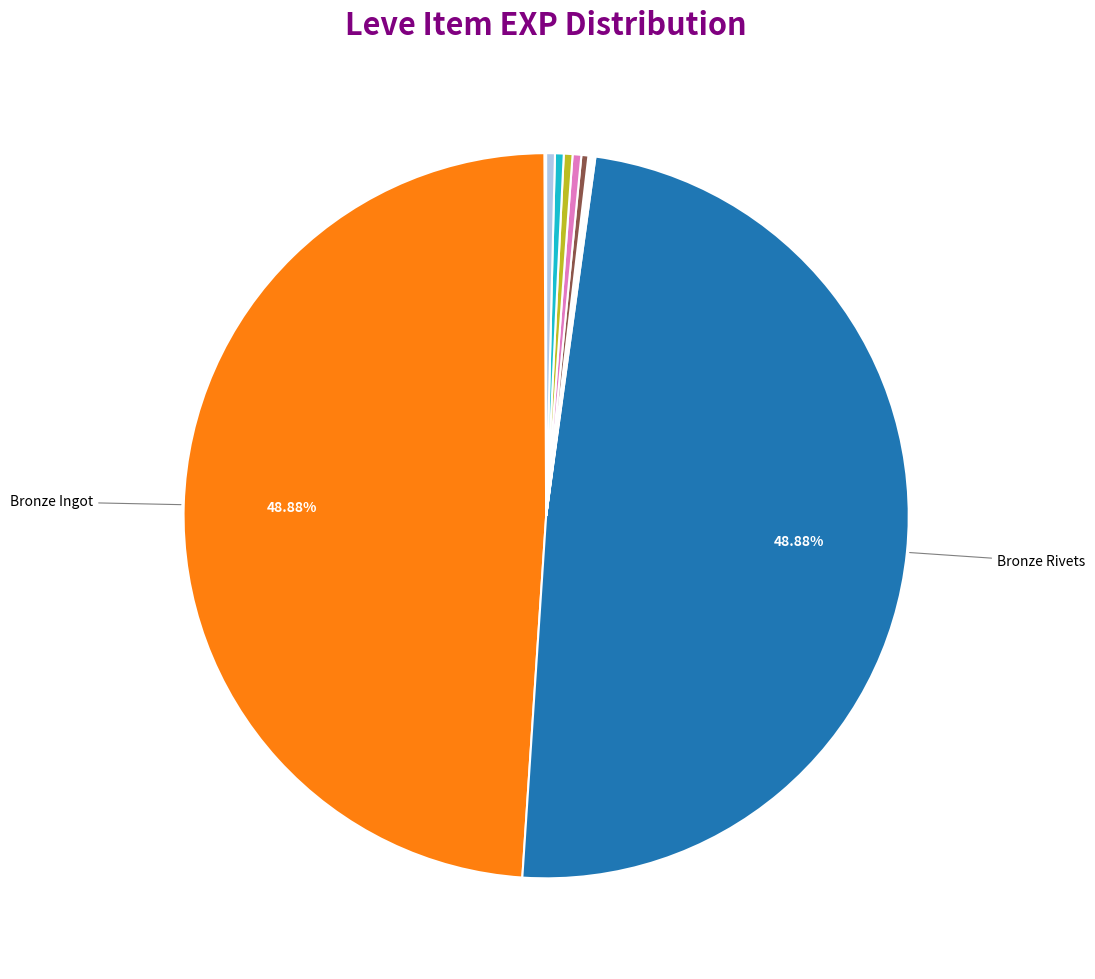

What is the smallest slice in the pie chart?

Bronze Hatchet